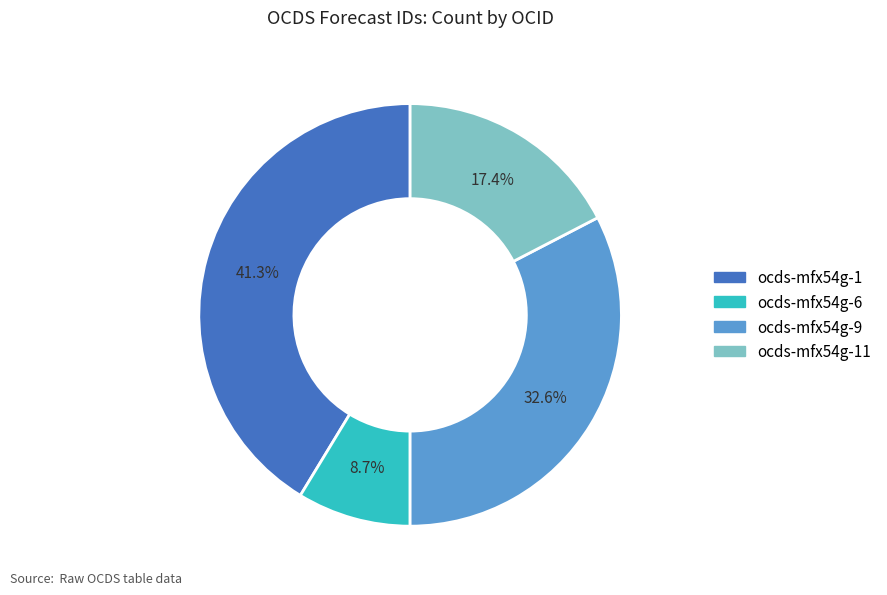

Is there any slice that represents more than half of the pie?

No